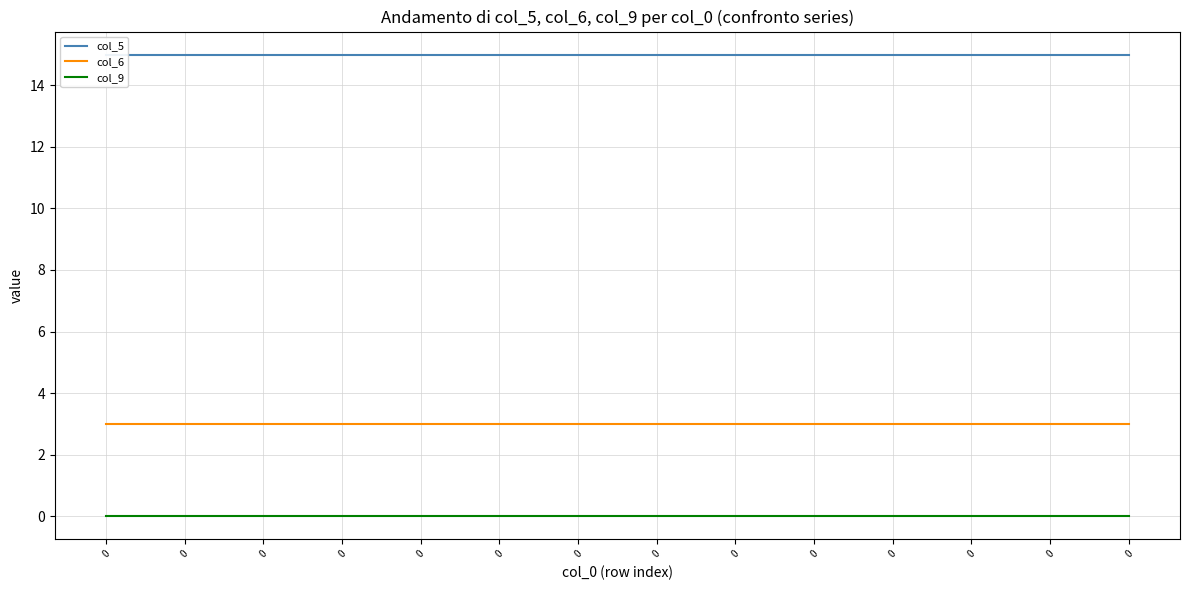

Rank the categories by col_6 value from lowest to highest.

0, 0, 0, 0, 0, 0, 0, 0, 0, 0, 0, 0, 0, 0